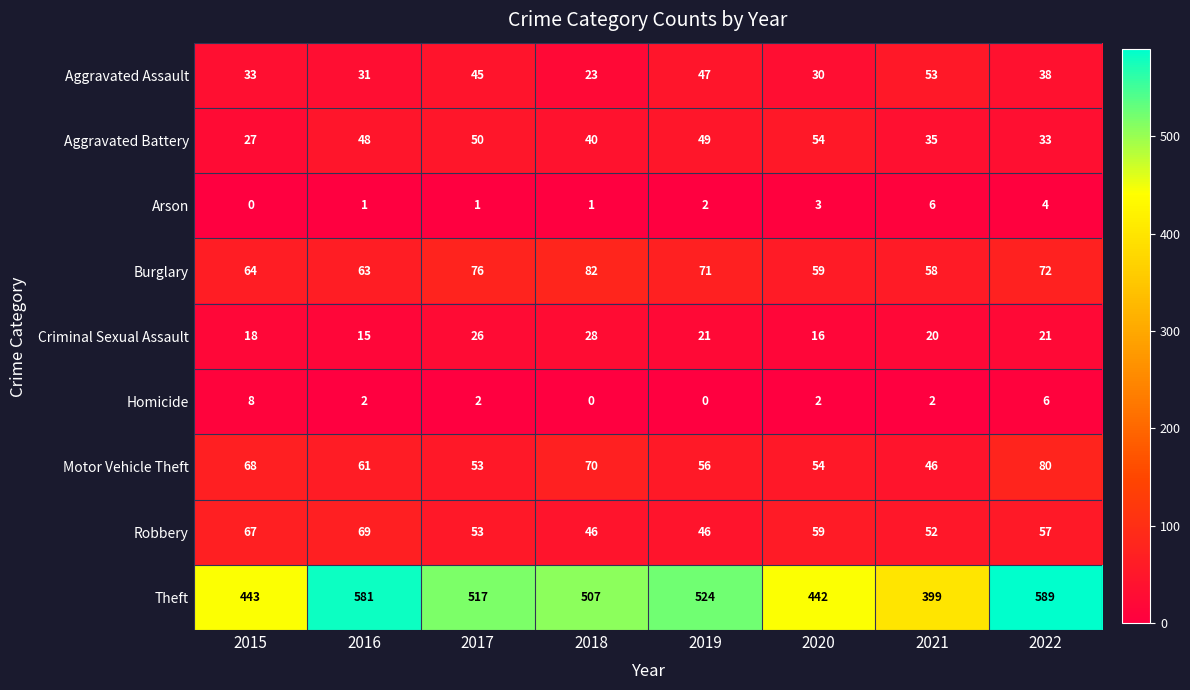

At how many categories does at least one series exceed 281?

8